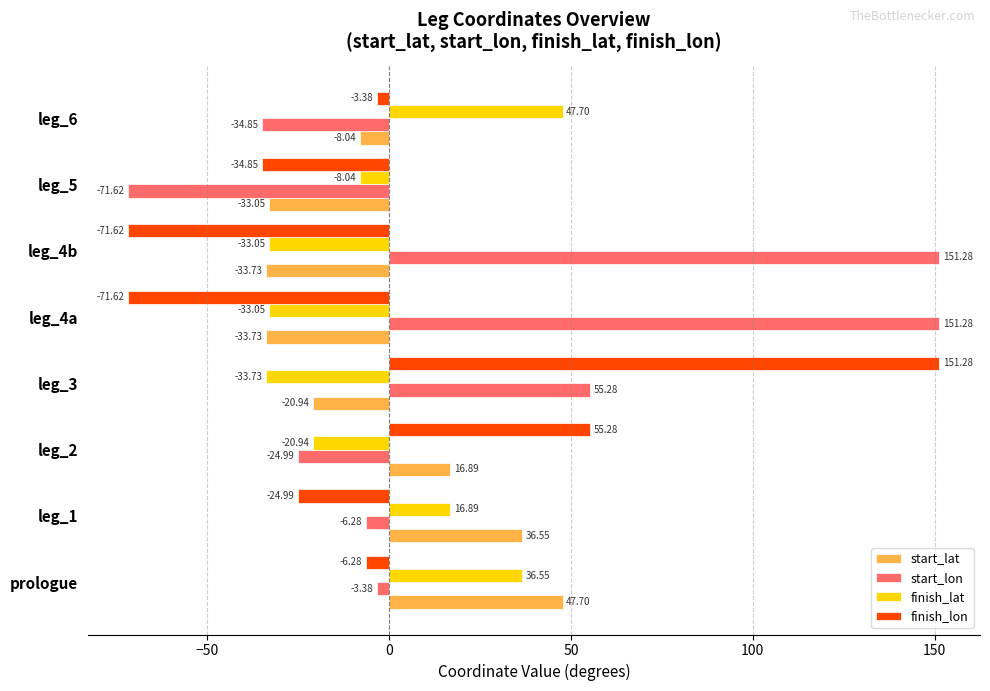

At how many categories does at least one series exceed 71?

3